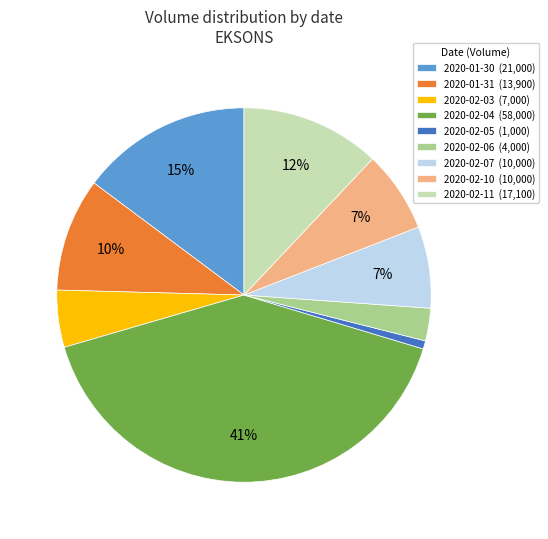

True or false: 2020-02-11 accounts for 18% of the total.

False